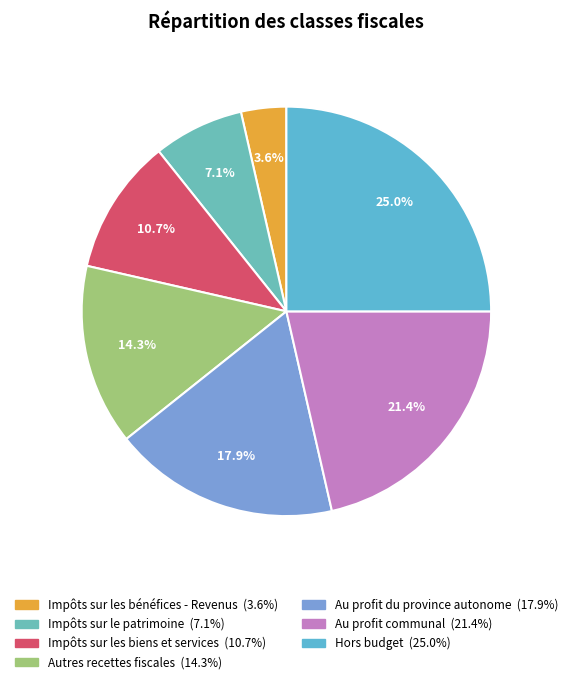

Does Au profit communal account for over 50% of the chart?

No